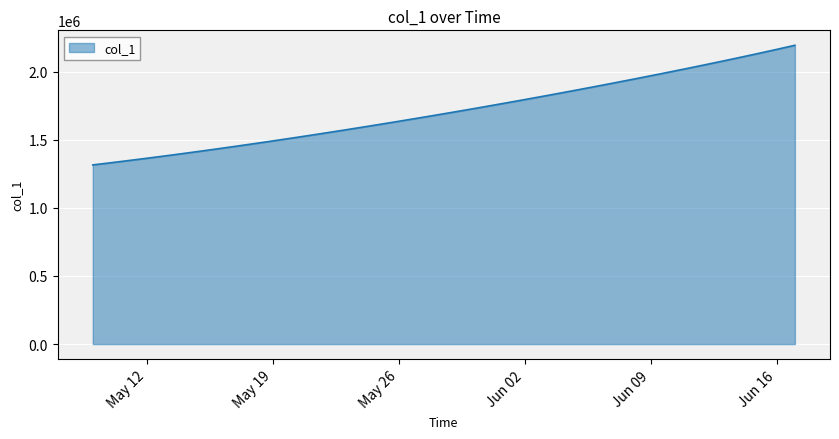

What is the greatest value displayed?

2193337.5